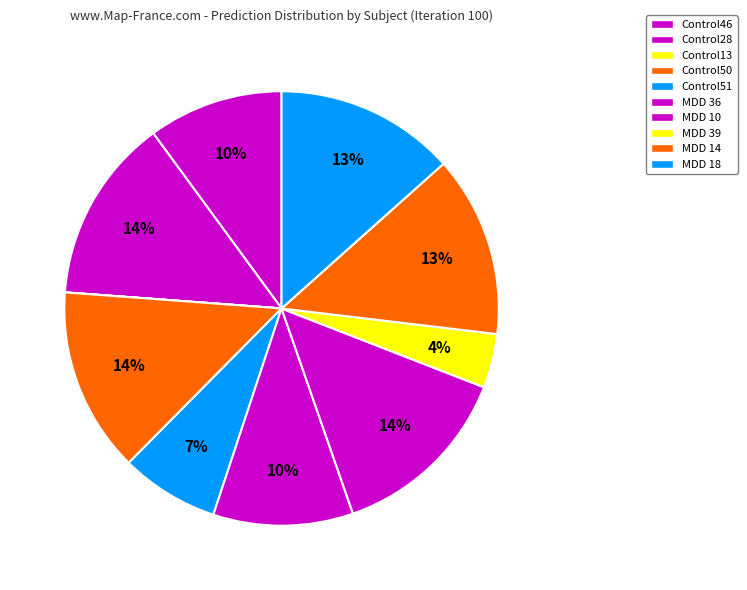

Is the sum of MDD 18 and Control46 greater than half?

No